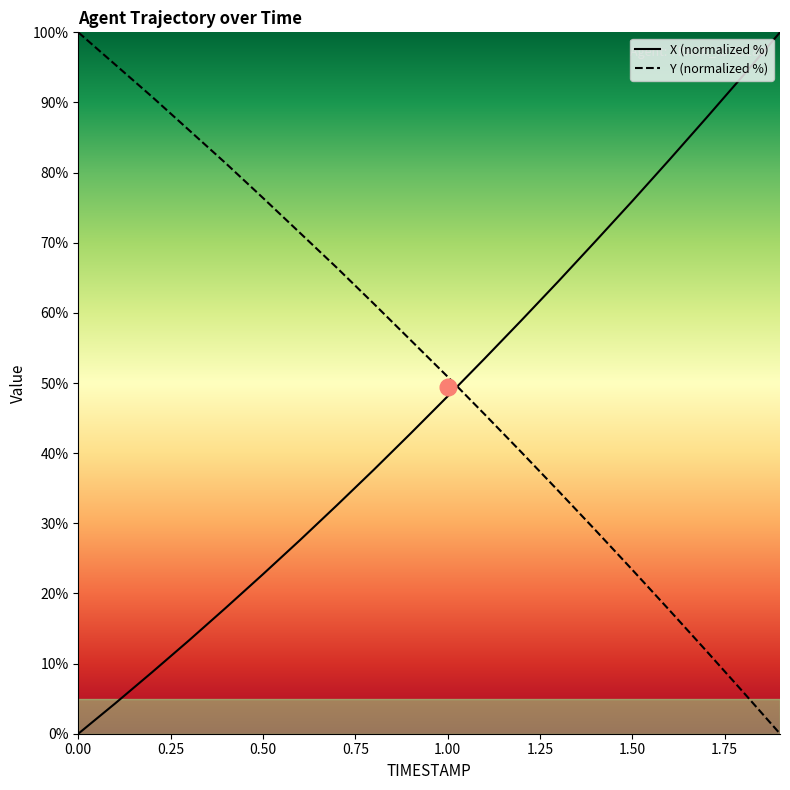

What is the total value across all series at 1.00?

99.0